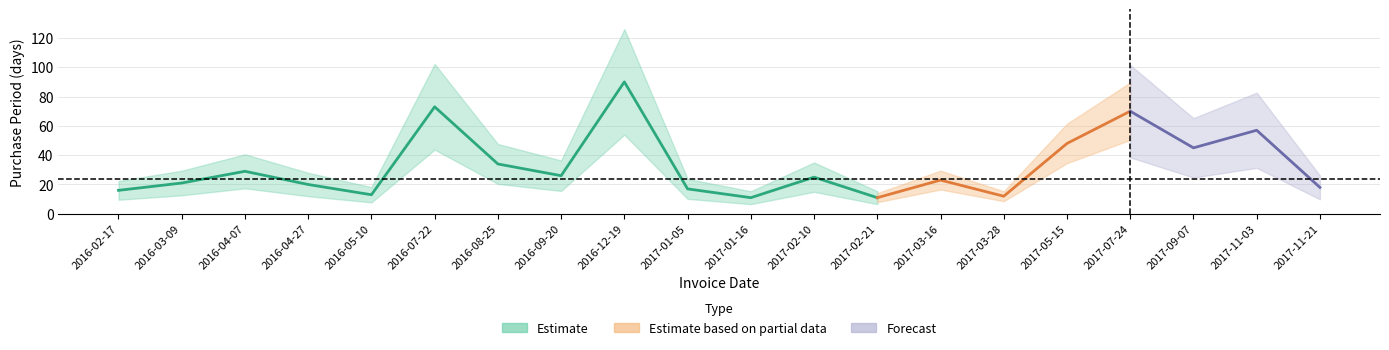

How many values exceed 25?

9